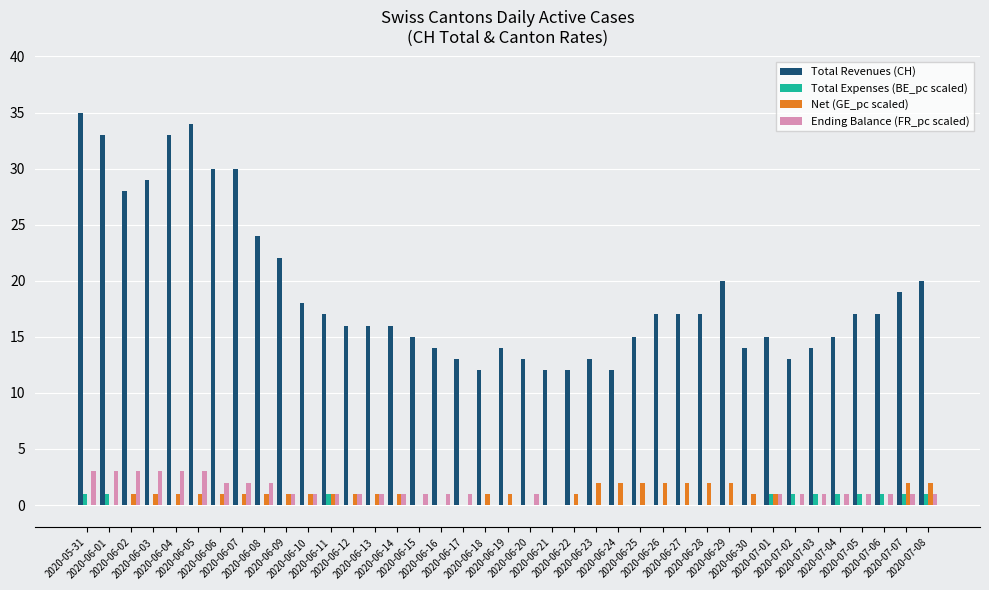

Are the bars horizontal?

No